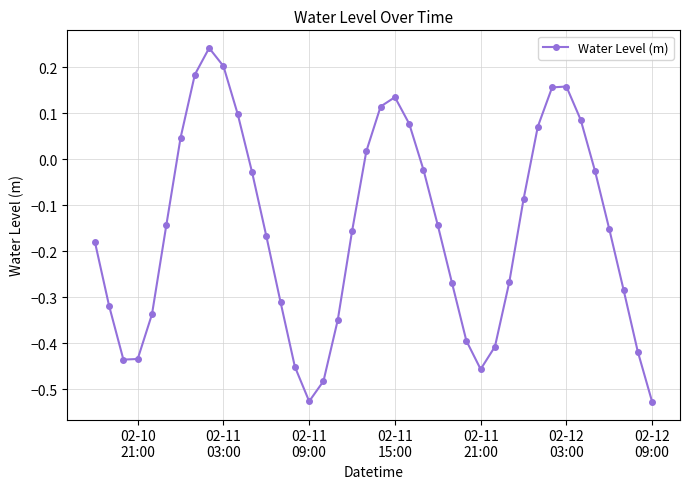

What is the difference between the maximum and minimum values?

0.8